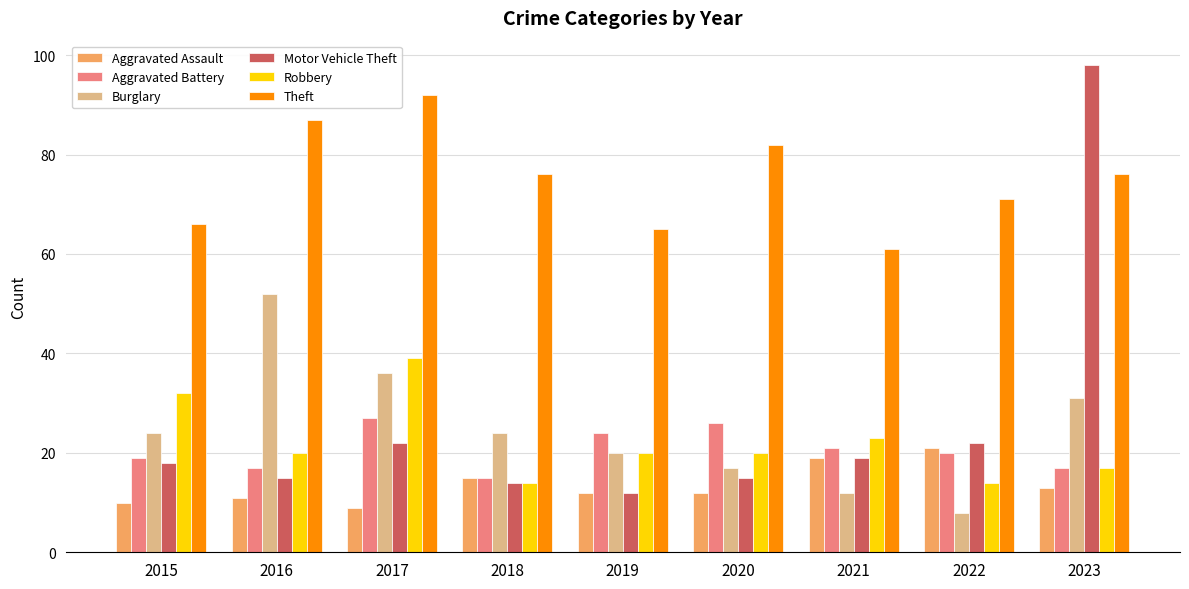

What is the sum of all Aggravated Assault values?

122